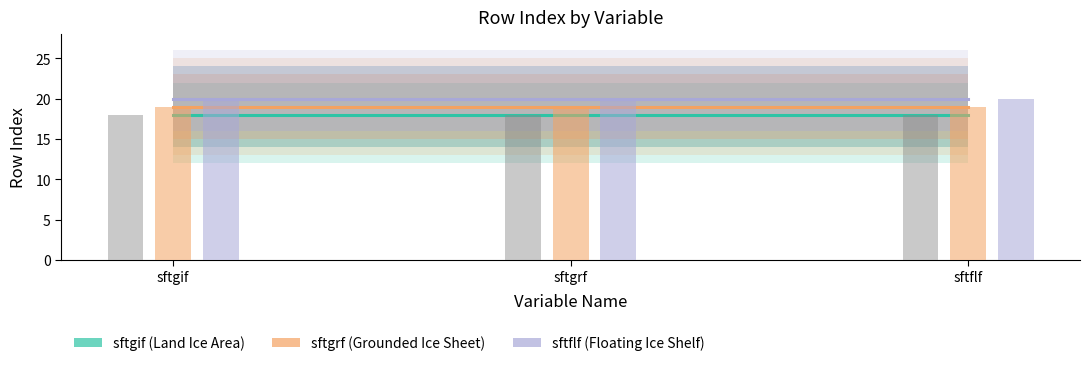

What is the label of the 3rd bar from the right?

sftgif